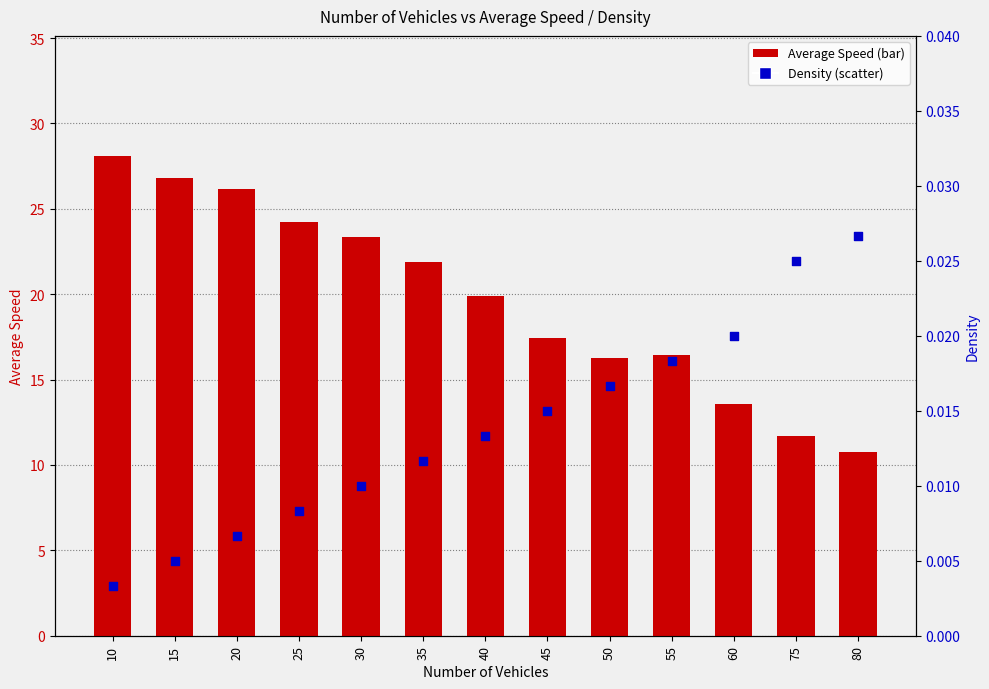

What is the total value across all series at 35?

21.9